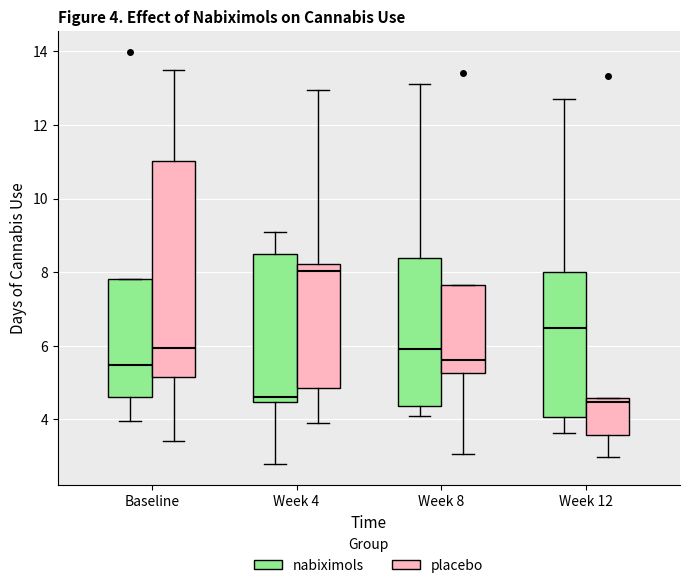

Comparing the boxes themselves (not the whiskers), which one is the tallest?

Baseline (placebo)